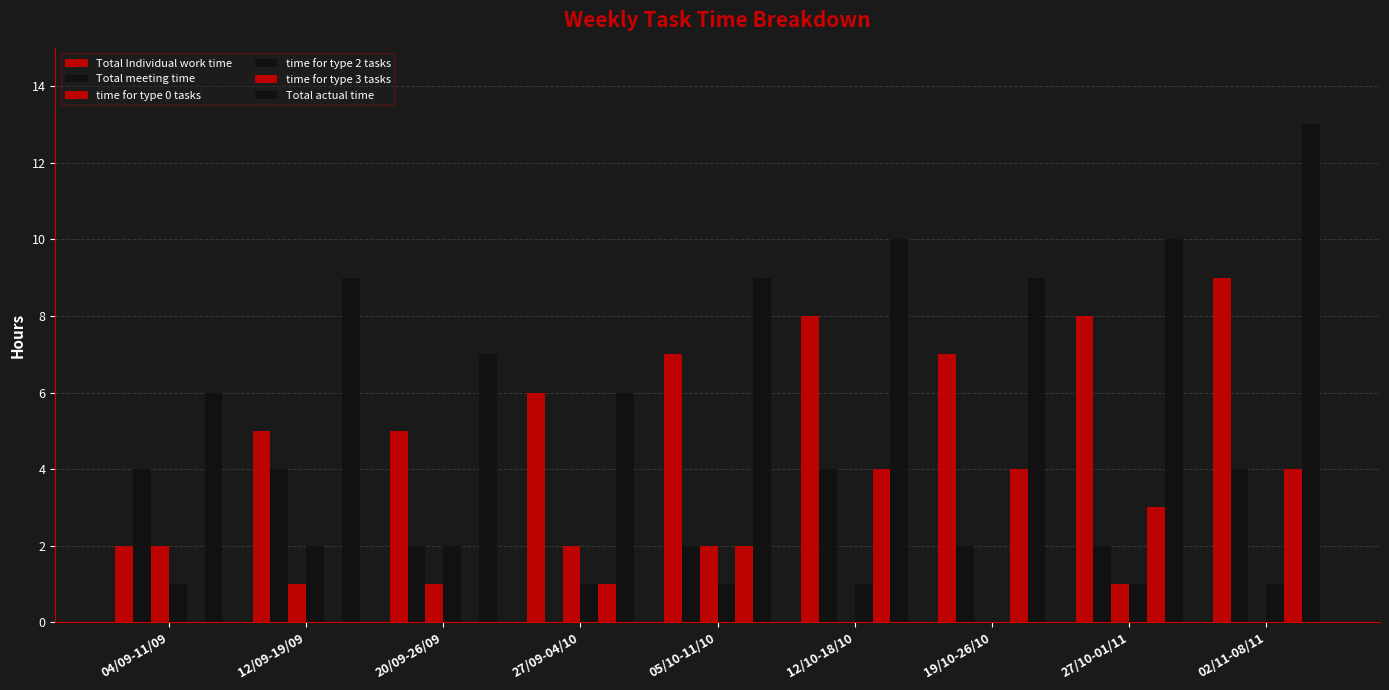

At which category is the sum across all series the highest?

02/11-08/11